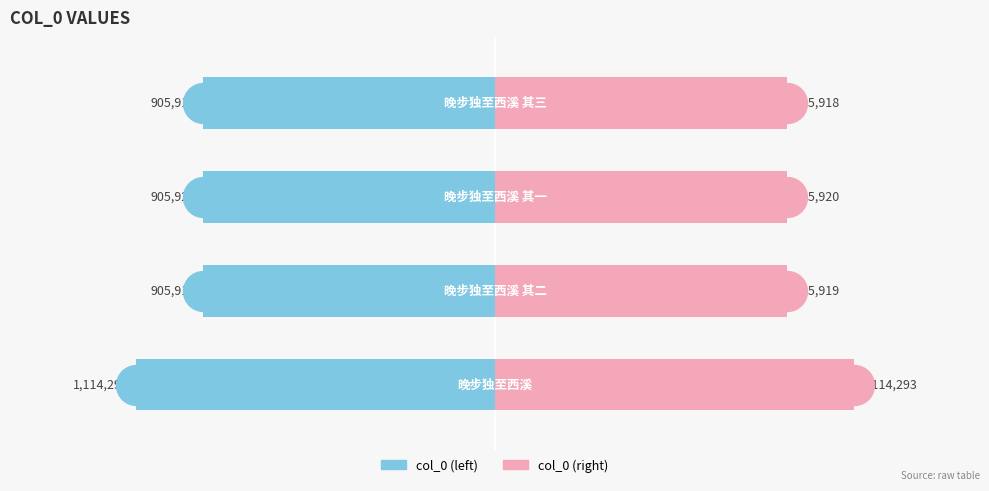

Is the value of col_0 (left) at 1 greater than the value of col_0 (right) at 3?

No